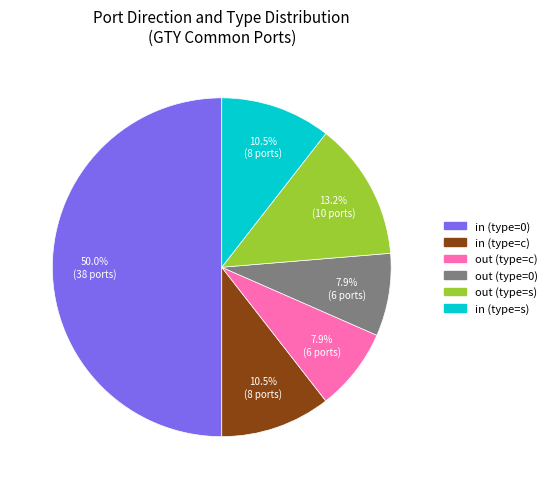

How many slices are in this pie chart?

6